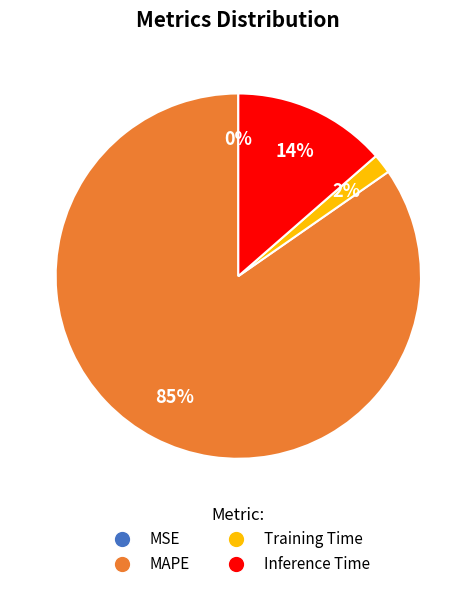

Does any single category account for the majority?

Yes